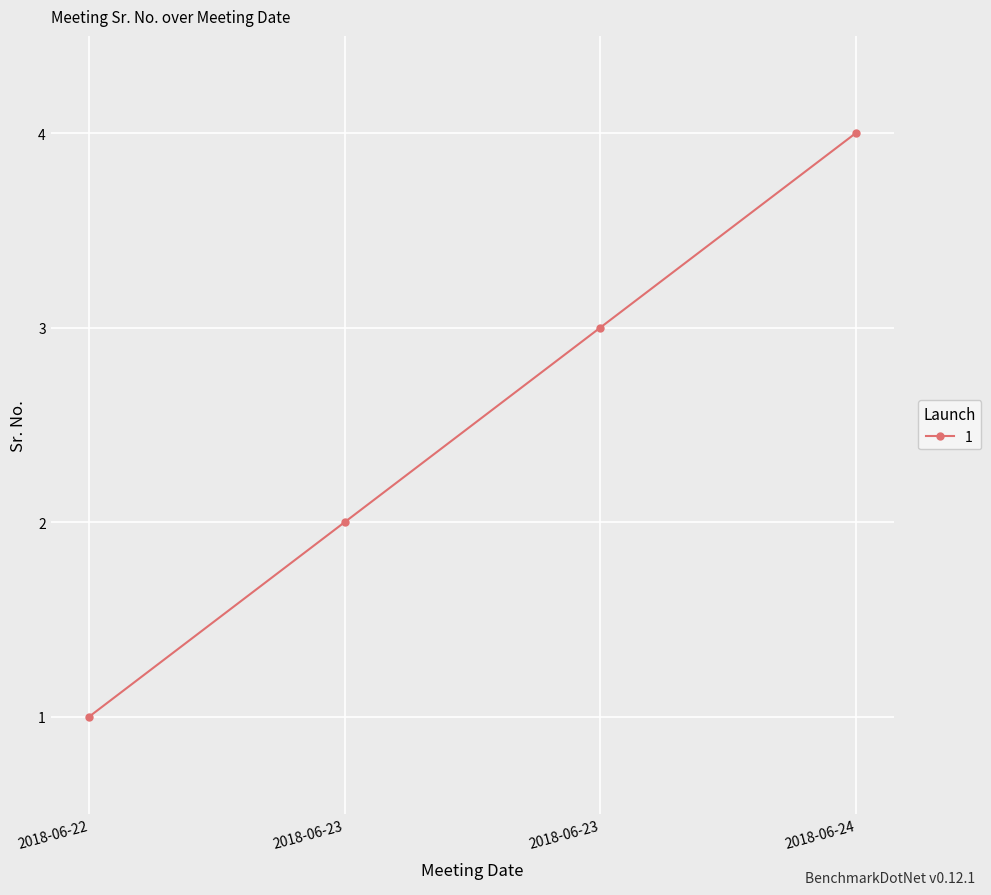

Count the number of categories in the chart.

4